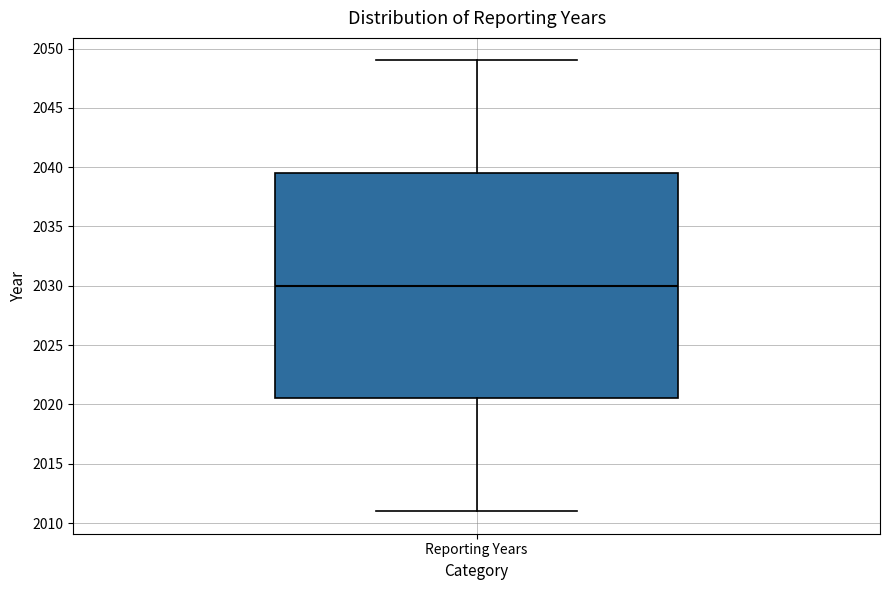

Transcribe this box plot: give where the median line is, the range the box spans, and where the two whiskers end, as read against the y-axis. The values are not printed on the chart, so give them approximately, as read against the axis.

median 2030.0, box 2020.5 to 2039.5, whiskers 2011.0 to 2049.0